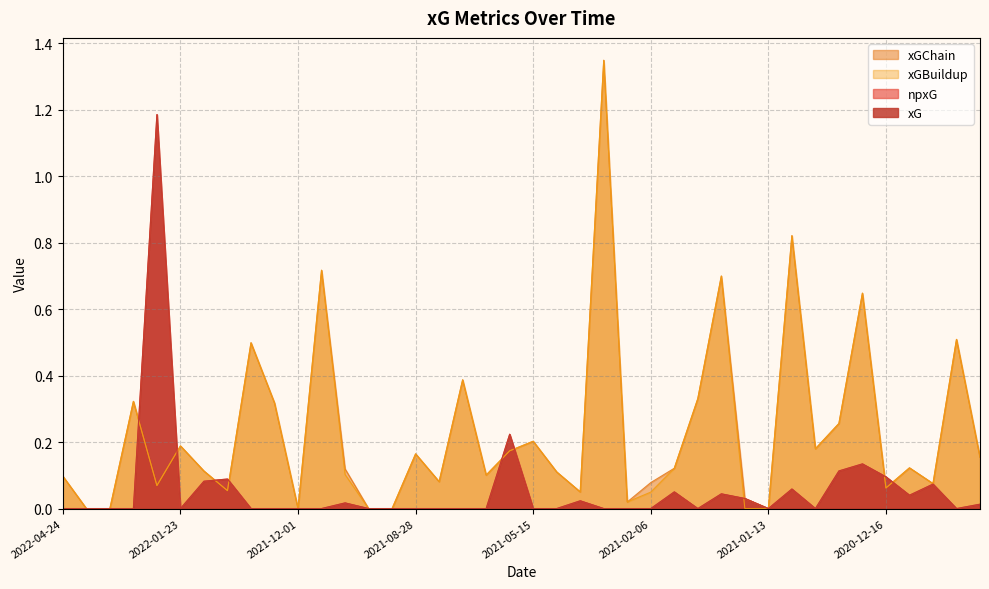

At which label is xGChain closest to 0?

2022-04-20